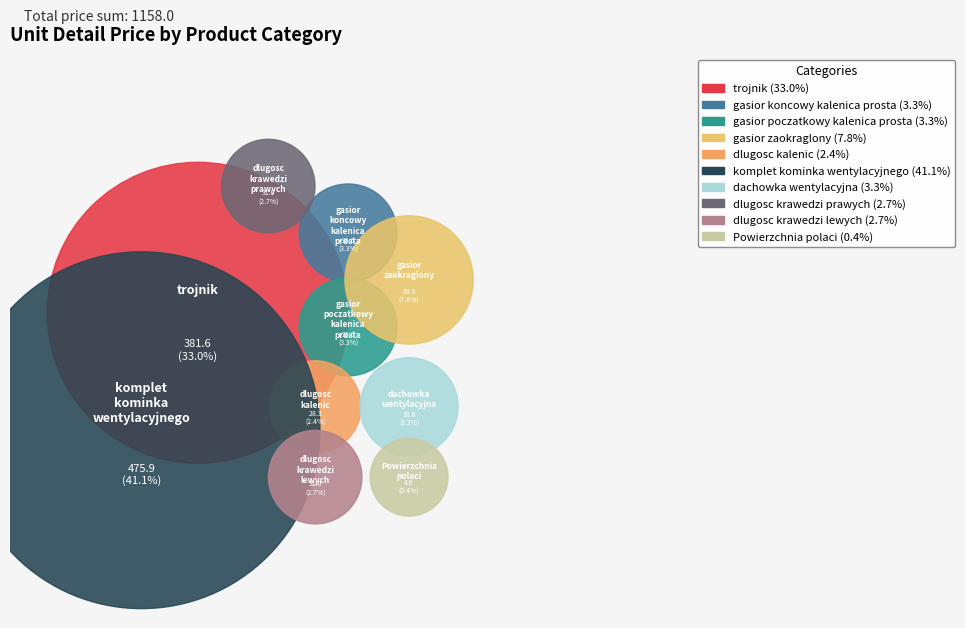

What is the change in value from gasior poczatkowy kalenica prosta to gasior zaokraglony?

+51.2